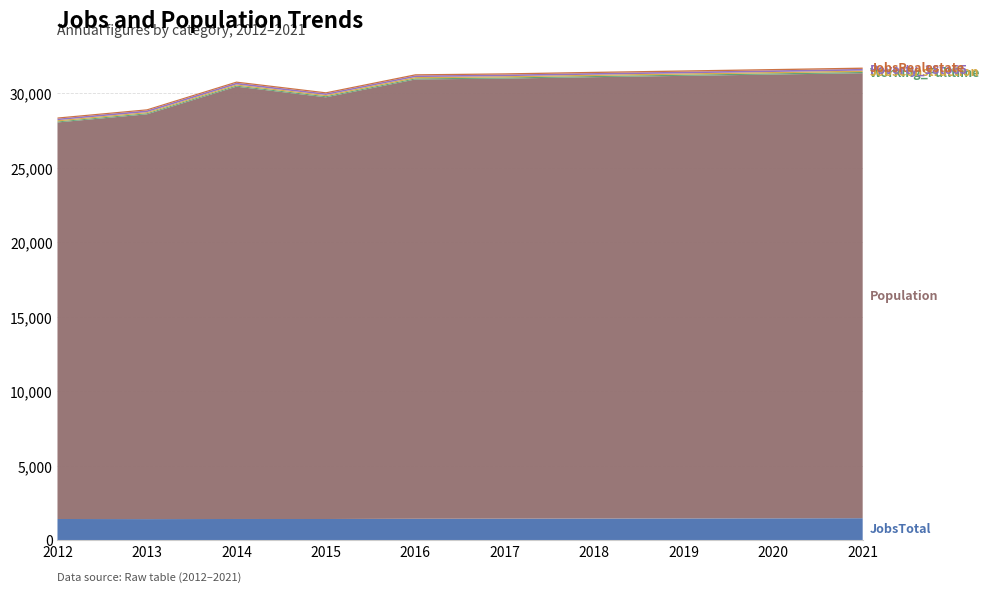

Reading left to right, what are all the values shown in this chart?

JobsTotal: 2012=1423	2013=1416	2014=1423	2015=1422	2016=1438	2017=1445	2018=1453	2019=1461	2020=1468	2021=1476
Population: 2012=26621	2013=27174	2014=29024	2015=28310	2016=29491	2017=29543	2018=29631	2019=29711	2020=29793	2021=29875
Working_Fulltime: 2012=66	2013=70	2014=70	2015=73	2016=72	2017=74	2018=76	2019=78	2020=80	2021=82
JobsConstruction: 2012=86	2013=76	2014=77	2015=82	2016=88	2017=87	2018=88	2019=89	2020=89	2021=90
Poverty_18to65: 2012=102	2013=114	2014=113	2015=103	2016=106	2017=108	2018=110	2019=111	2020=113	2021=115
JobsRealestate: 2012=80	2013=78	2014=82	2015=82	2016=85	2017=86	2018=87	2019=88	2020=89	2021=90